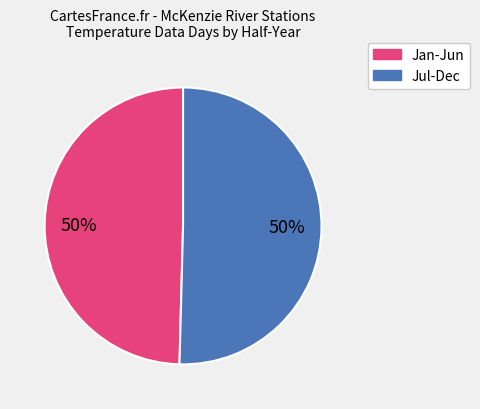

Count the number of slices in the pie.

2